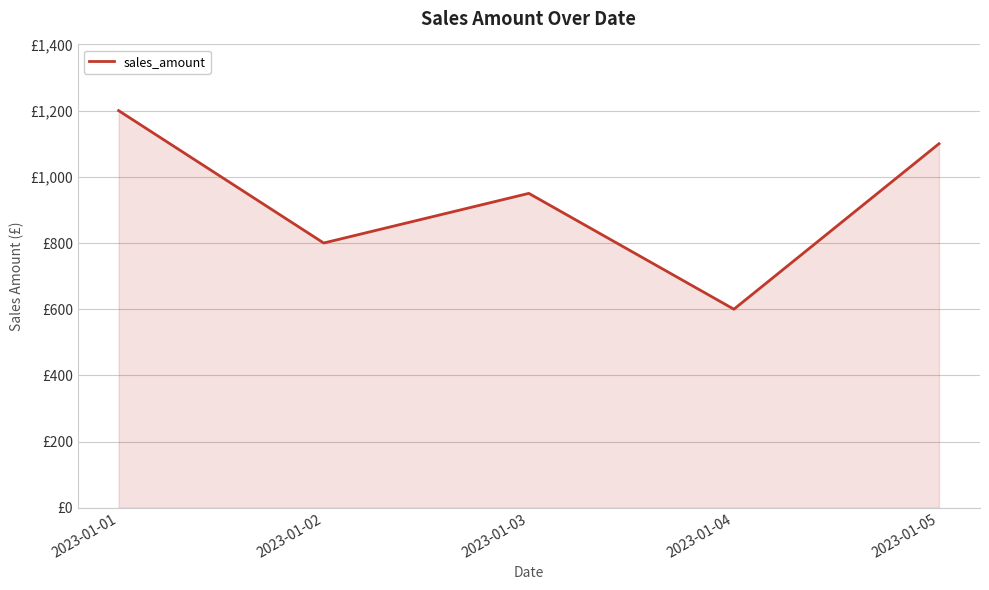

Reading right to left, list all the values displayed in this chart.

1100	600	950	800	1200